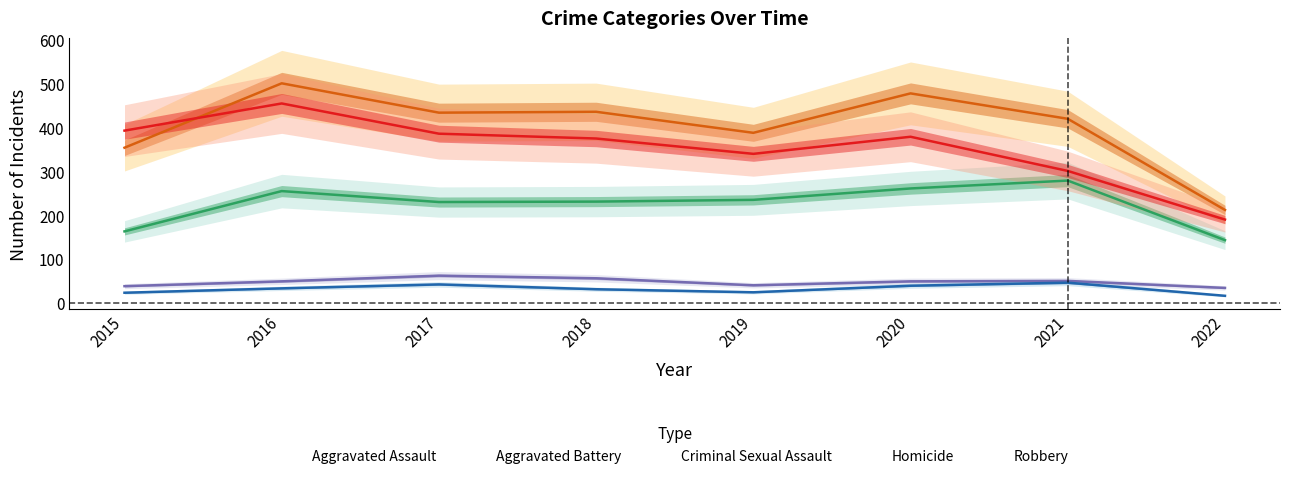

True or false: Robbery and Homicide intersect in this chart.

False